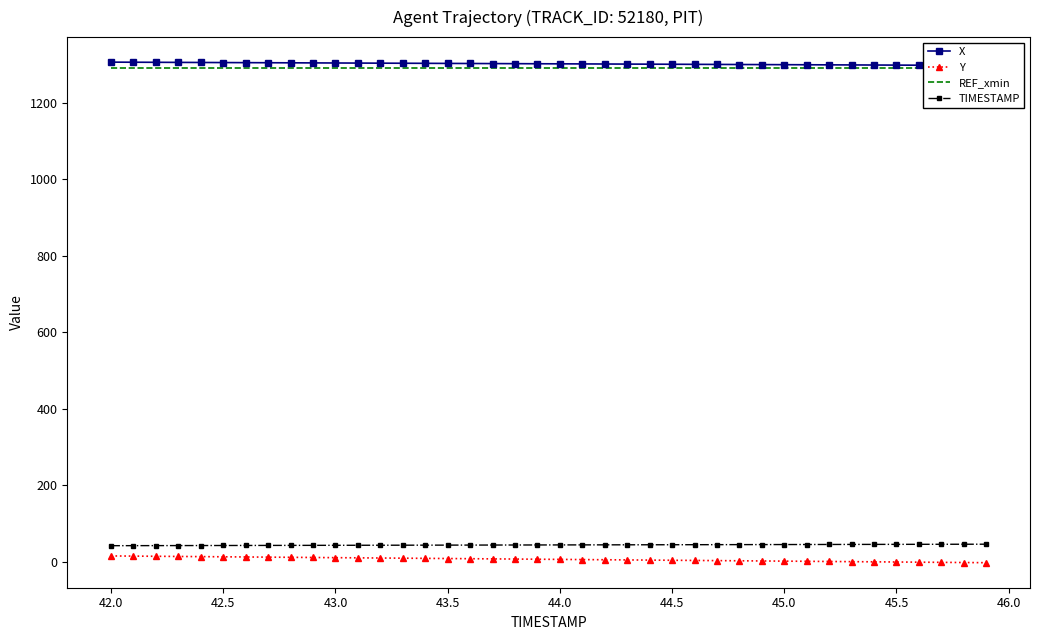

How many data points in Y are above 6?

21